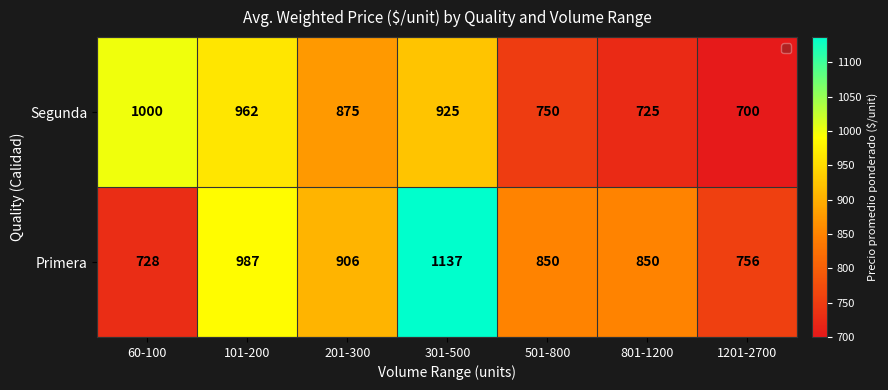

Reading left to right, transcribe all the data shown in this chart.

1000	962	875	925	750	725	700